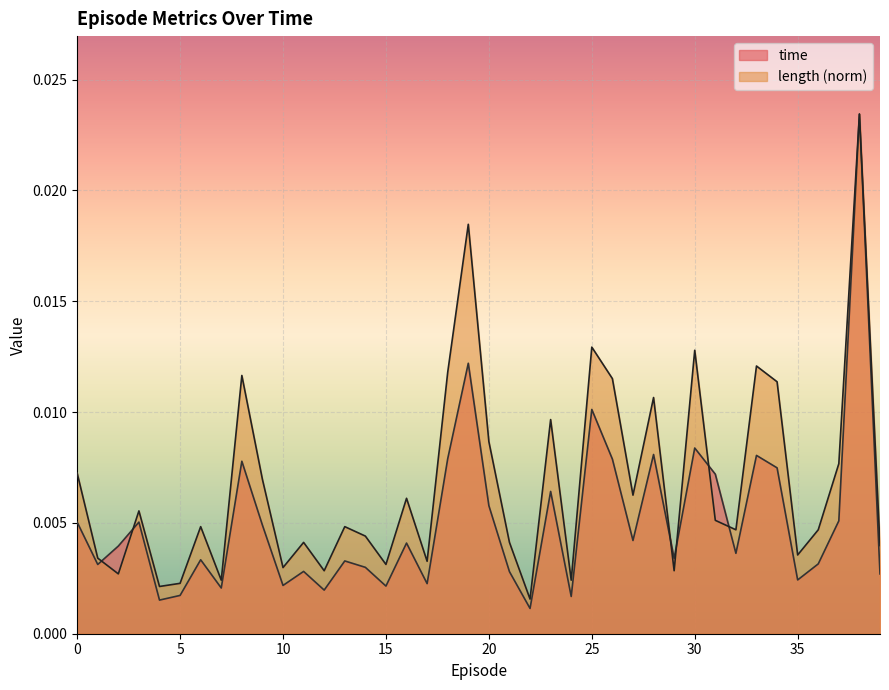

Rank the series by their average value, from lowest to highest.

time, length (norm)